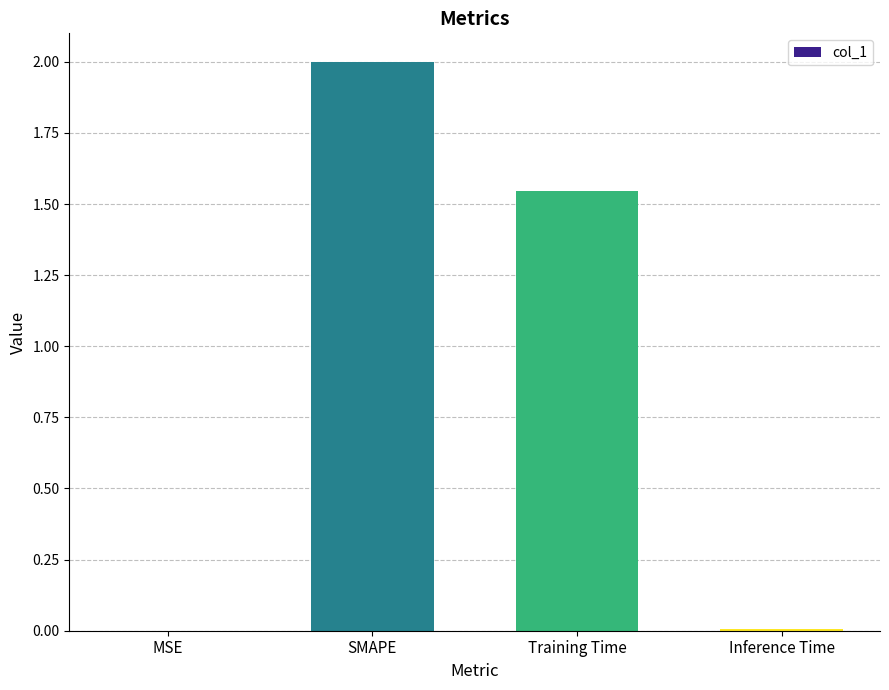

Are the bars horizontal?

No